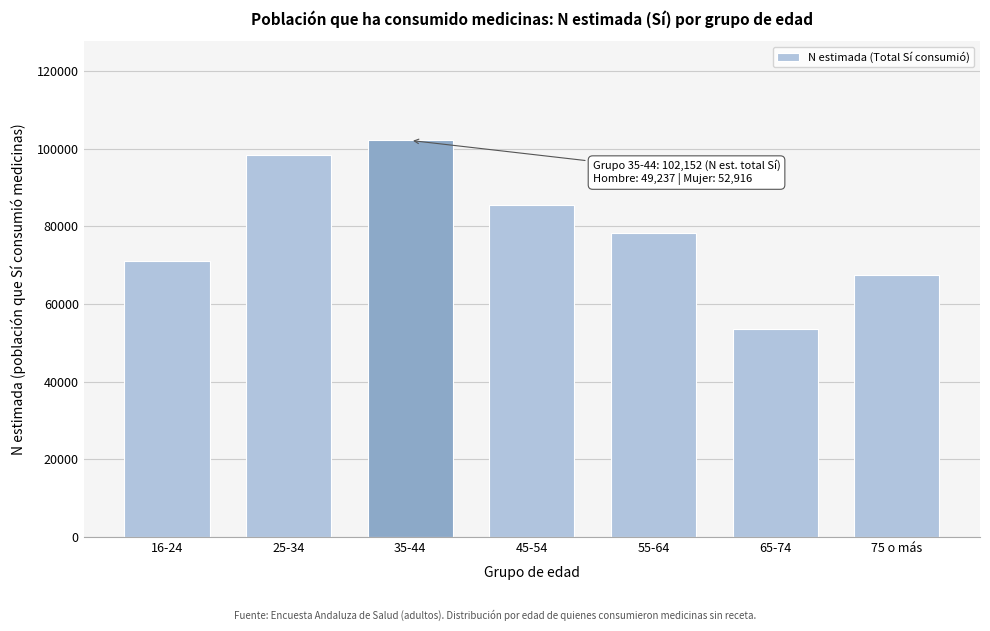

Reading left to right, extract all data points from this chart.

16-24=71135	25-34=98406	35-44=102152	45-54=85433	55-64=78332	65-74=53521	75 o más=67431